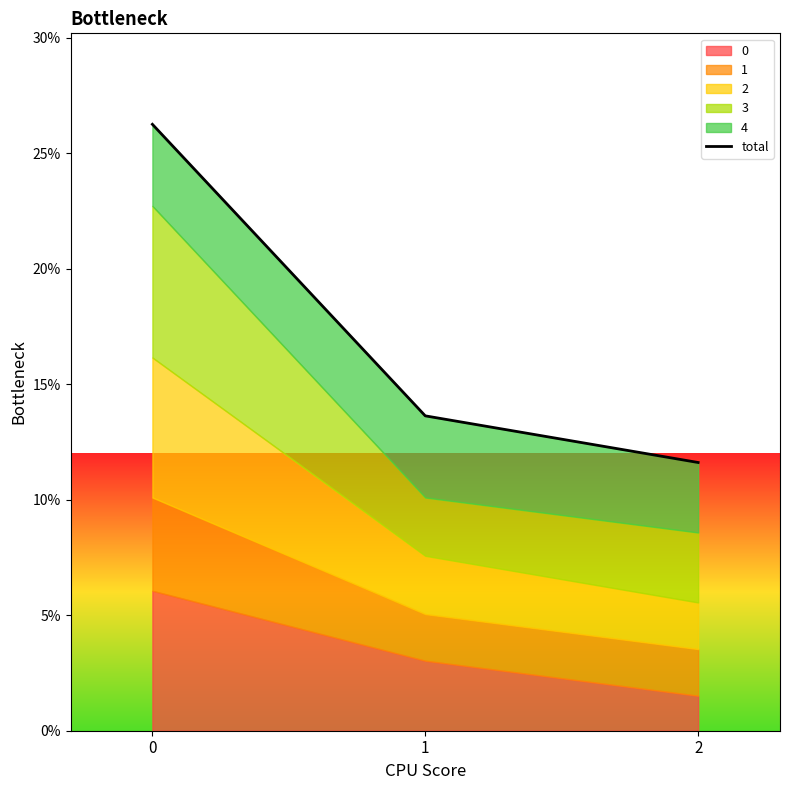

The value at 1 is 0.1. True or false?

True